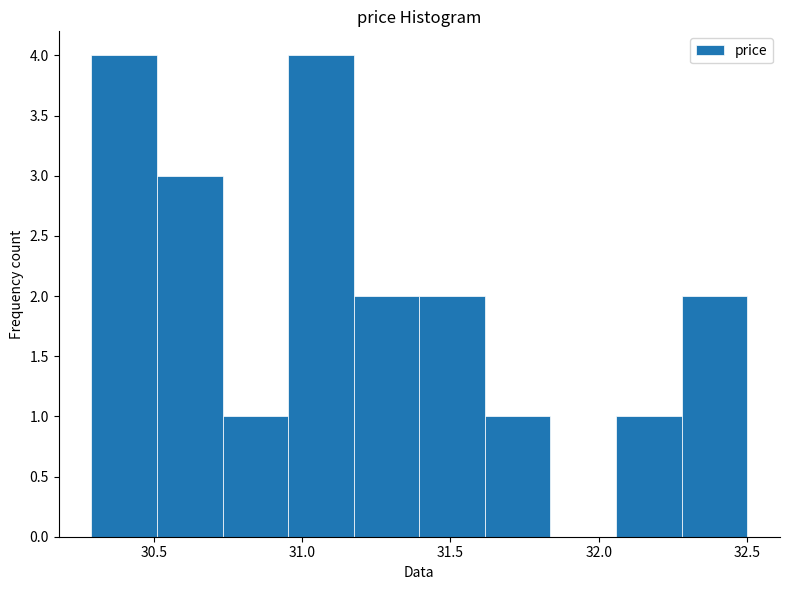

Reading left to right, transcribe this chart: for each bar, give the range it covers on the x-axis and its height. Neither the bar edges nor the heights are printed on the chart, so give them approximately, as read against the axes.

30.30 to 30.50: 4
30.50 to 30.75: 3
30.75 to 30.95: 1
30.95 to 31.15: 4
31.15 to 31.40: 2
31.40 to 31.60: 2
31.60 to 31.85: 1
31.85 to 32.05: 0
32.05 to 32.30: 1
32.30 to 32.50: 2